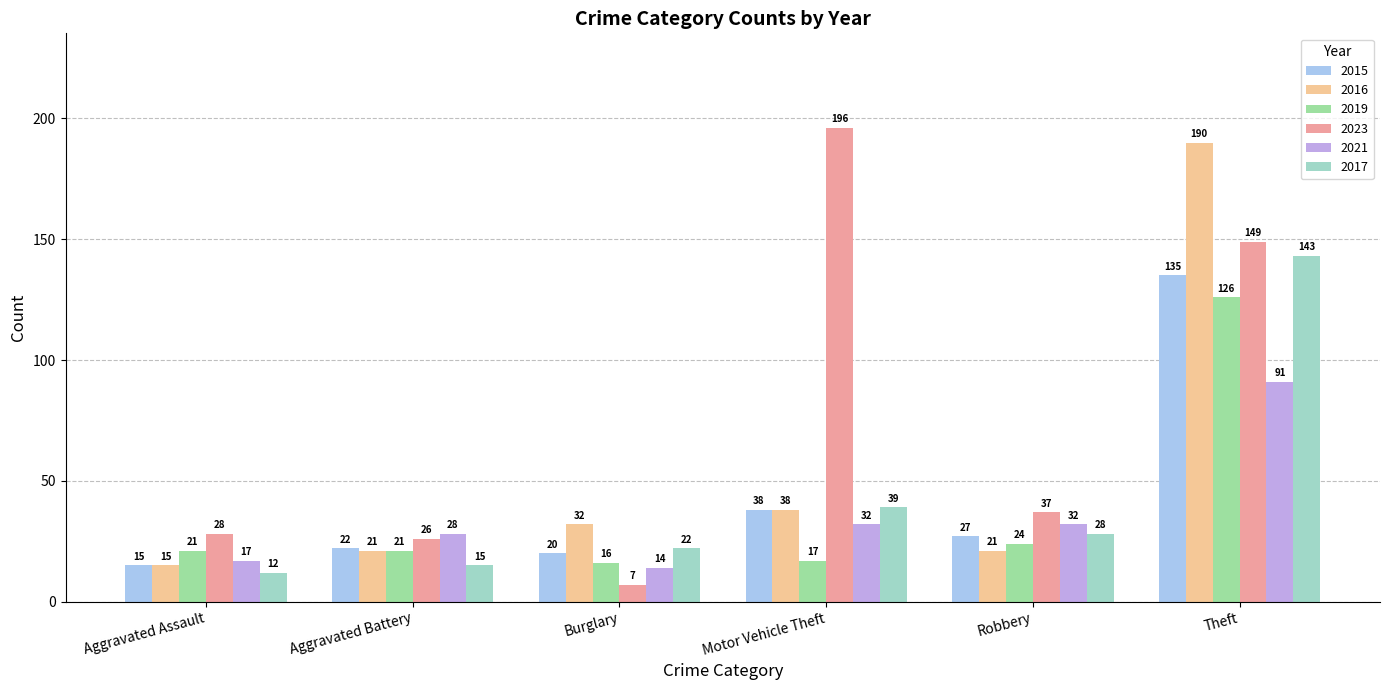

What is the sum of the 2021 values at Burglary and Theft?

105